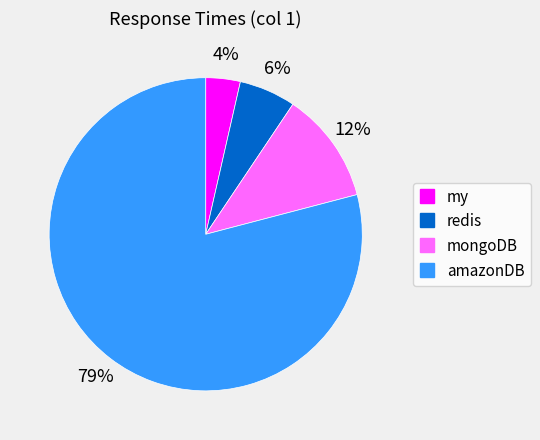

Is there a majority slice in this chart?

Yes